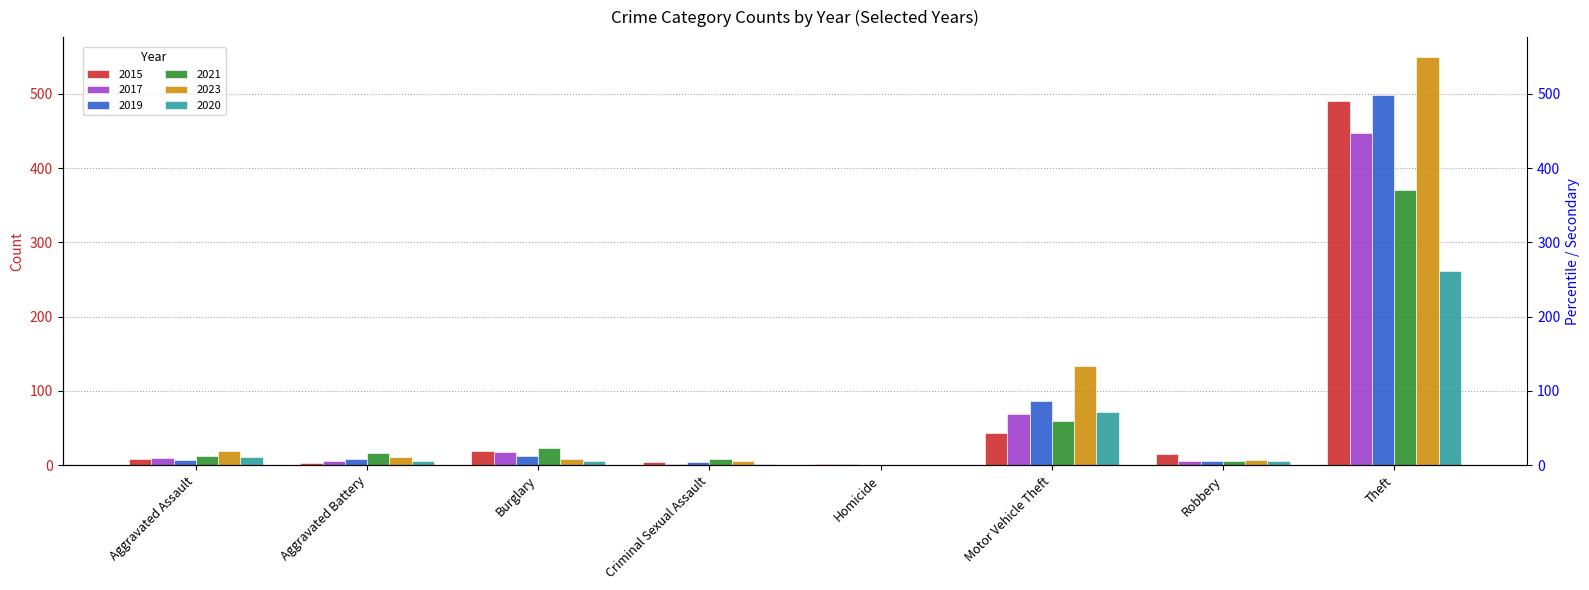

Rank the series by their maximum value, from highest to lowest.

2023, 2019, 2015, 2017, 2021, 2020